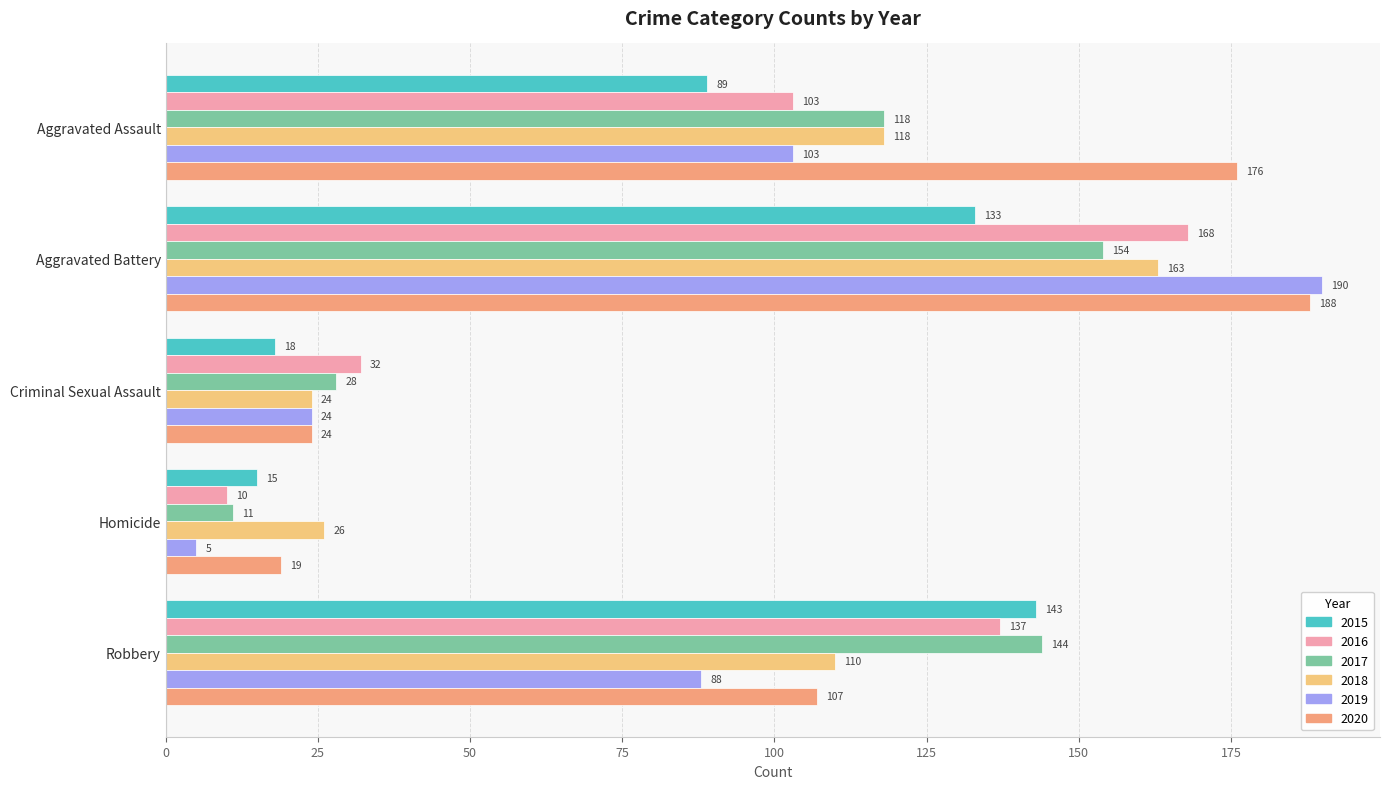

Which series changed the most between Aggravated Battery and Homicide?

2019